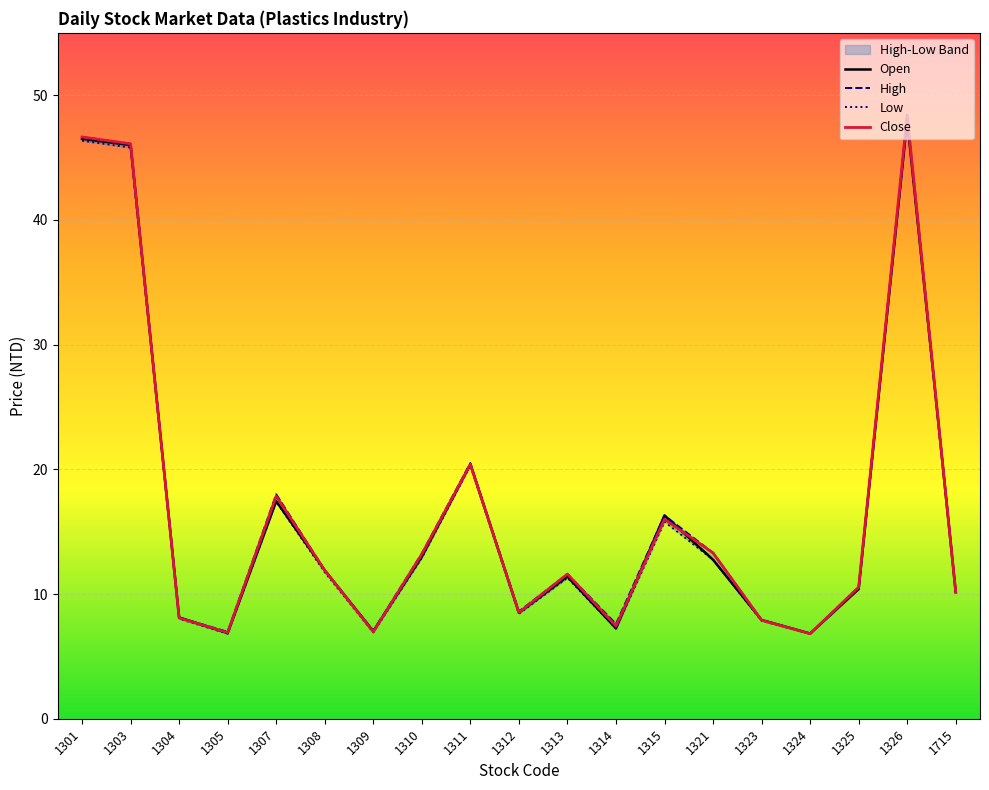

What is the difference between the second highest and second lowest values in the Open series?

39.6